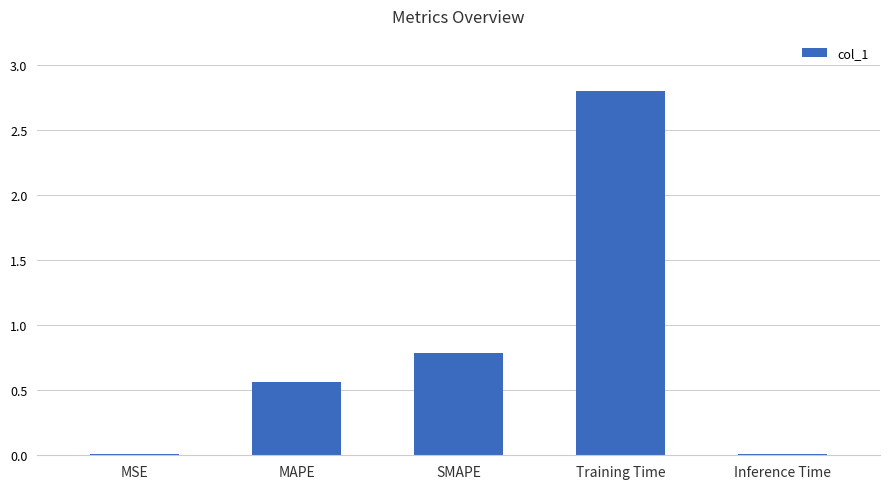

What is the difference between the values at Inference Time and Training Time?

2.8